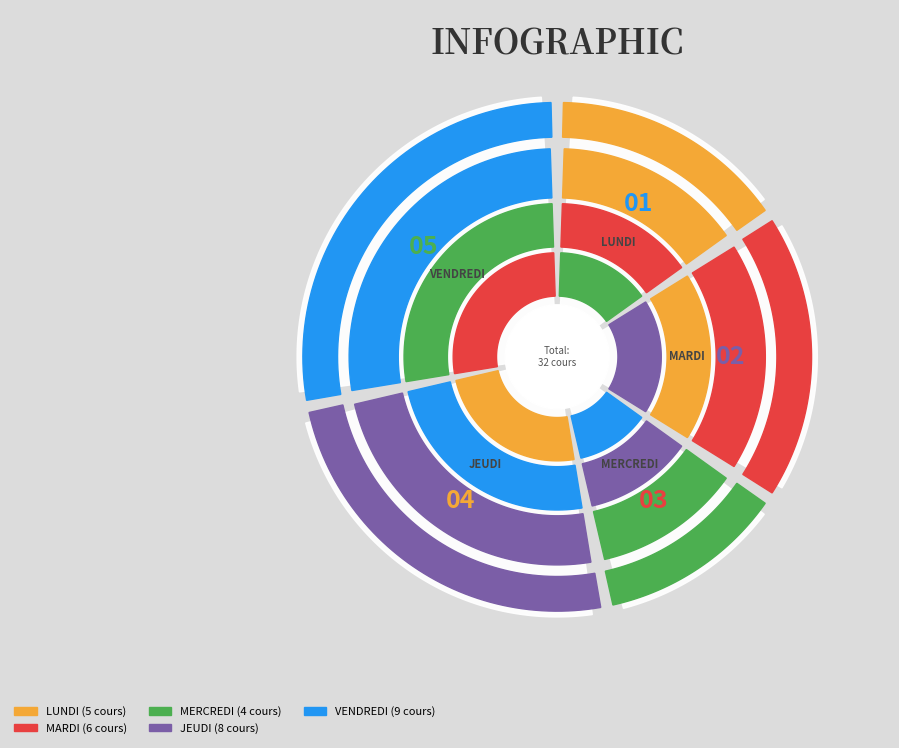

Do VENDREDI and MERCREDI together represent more than half of the pie?

No